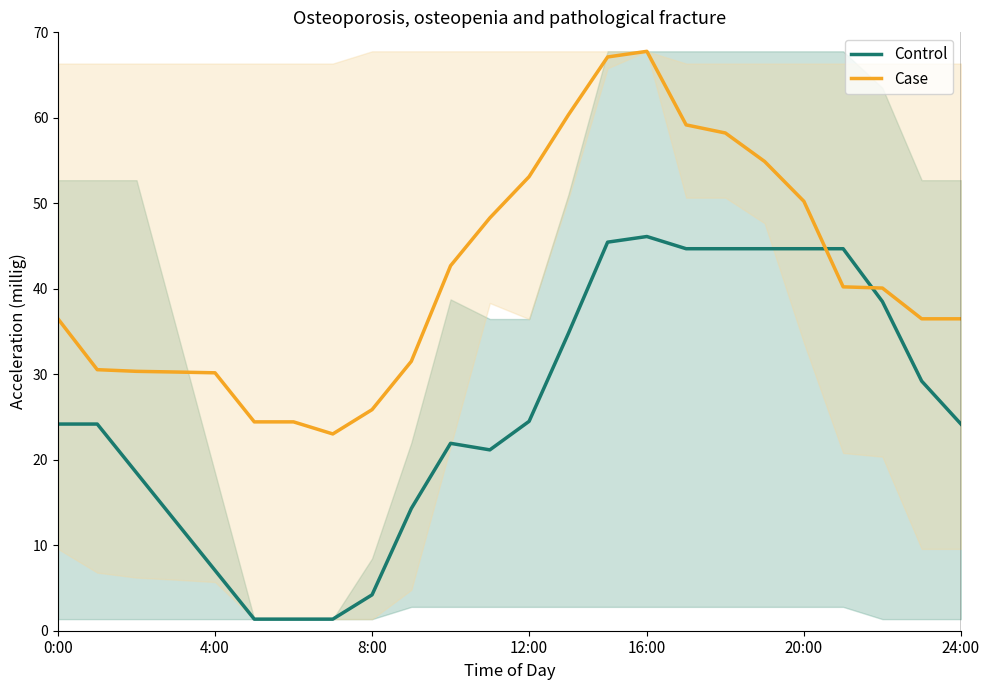

Is it true that Control equals 11.1 at 16:00?

False